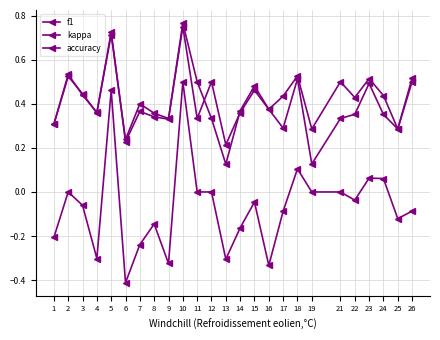

Does the chart have visible grid lines?

Yes